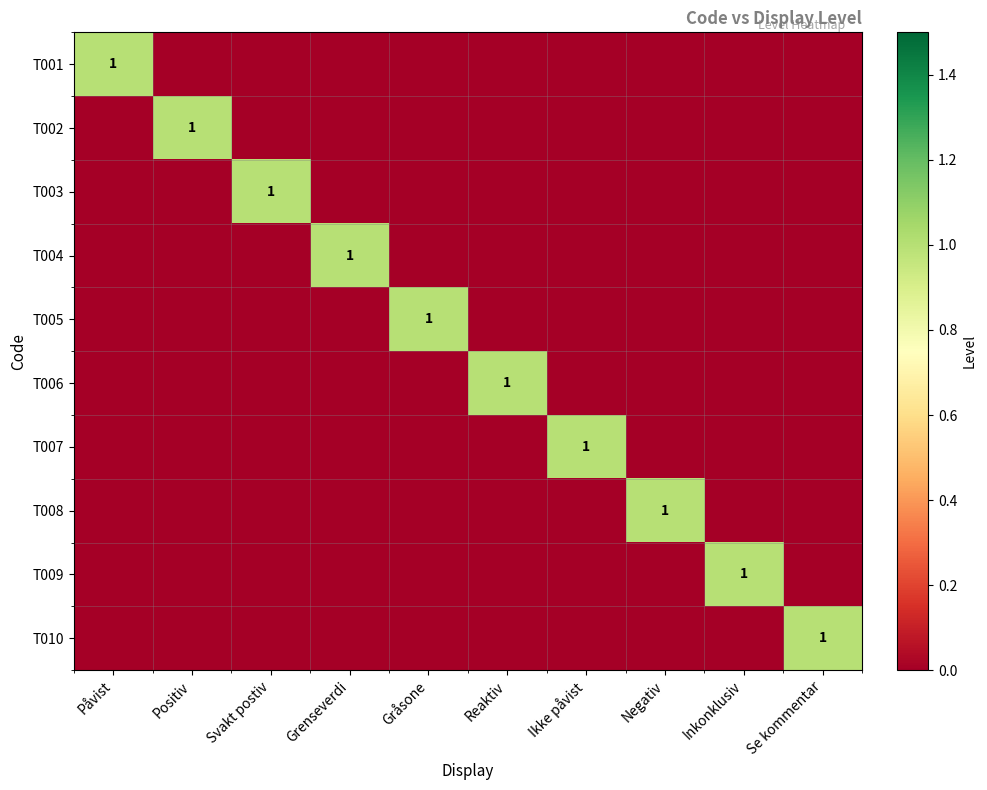

At which category is the sum across all series the highest?

Påvist